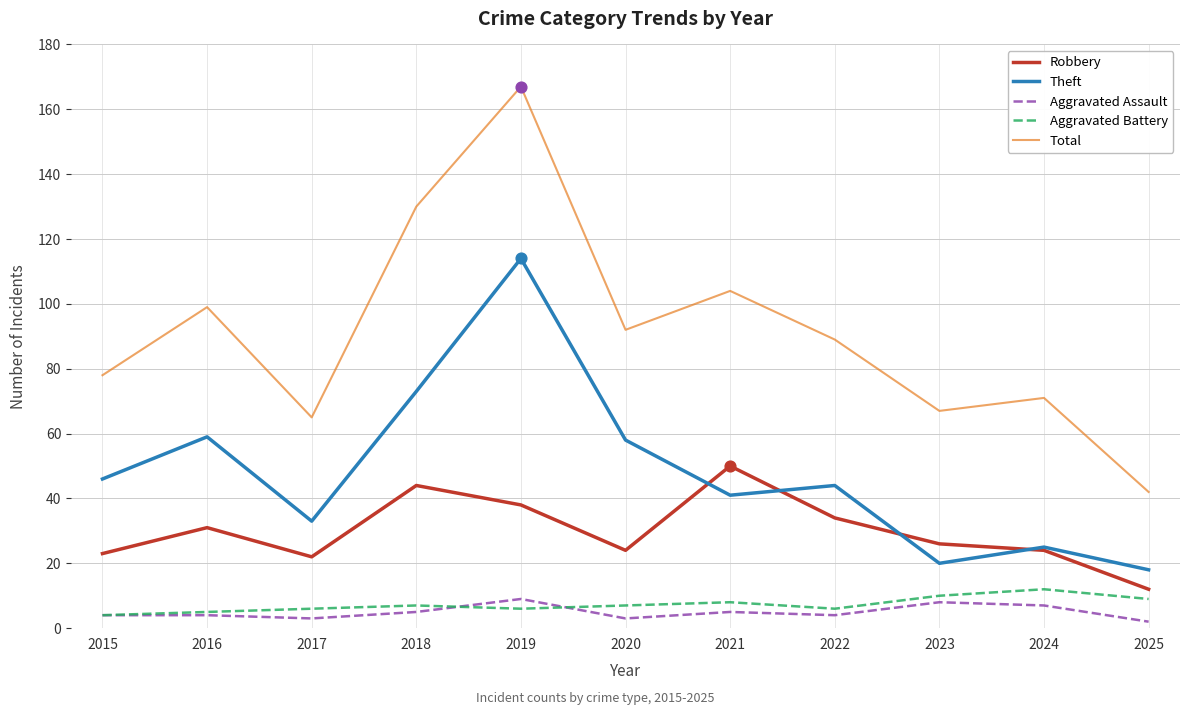

Which series has the widest spread of values?

Total